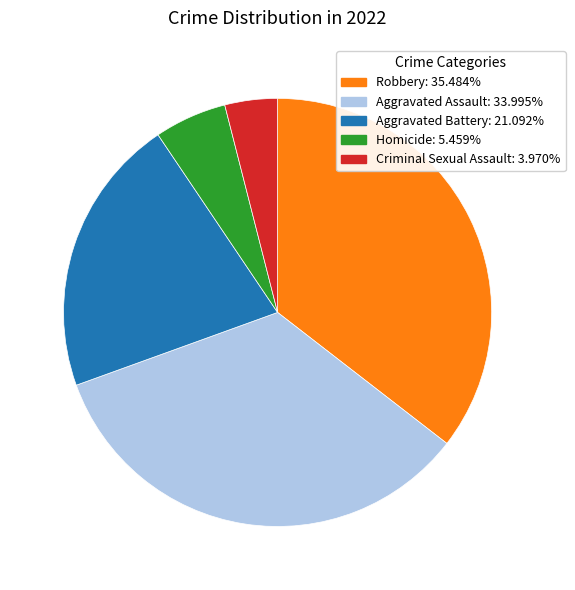

Which category has the smallest portion of the pie?

Criminal Sexual Assault